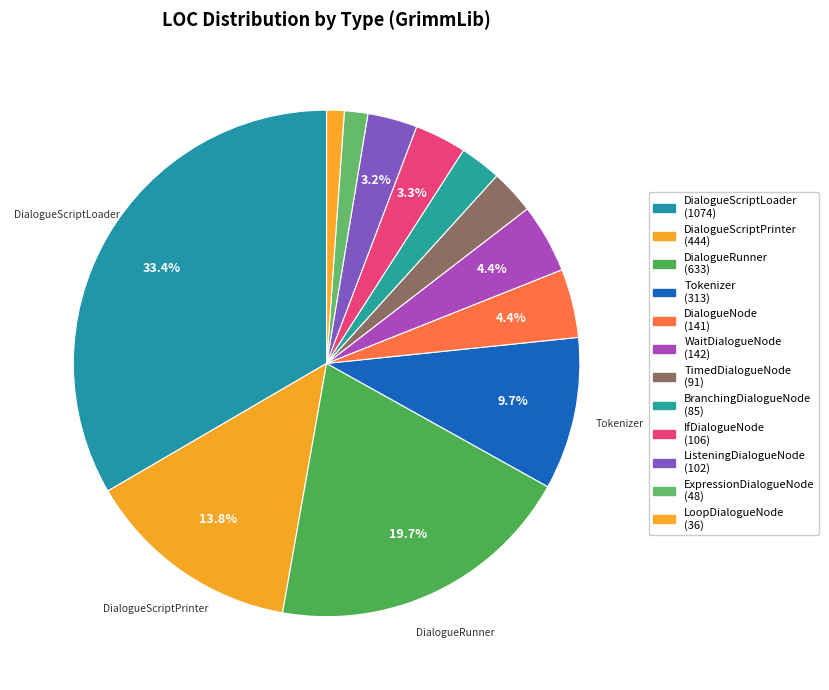

To the nearest percent, what portion does DialogueNode represent?

4%